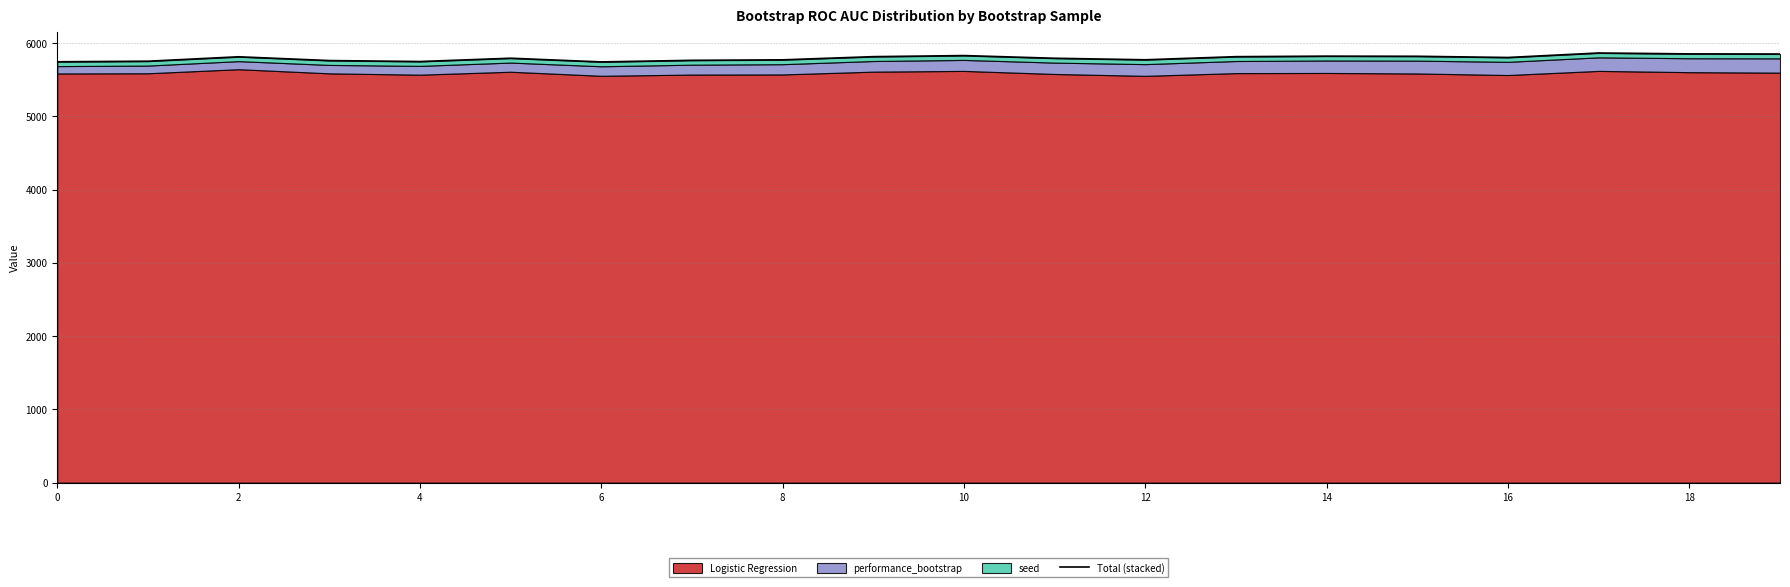

True or false: the data has more than 2 interior local peaks.

True